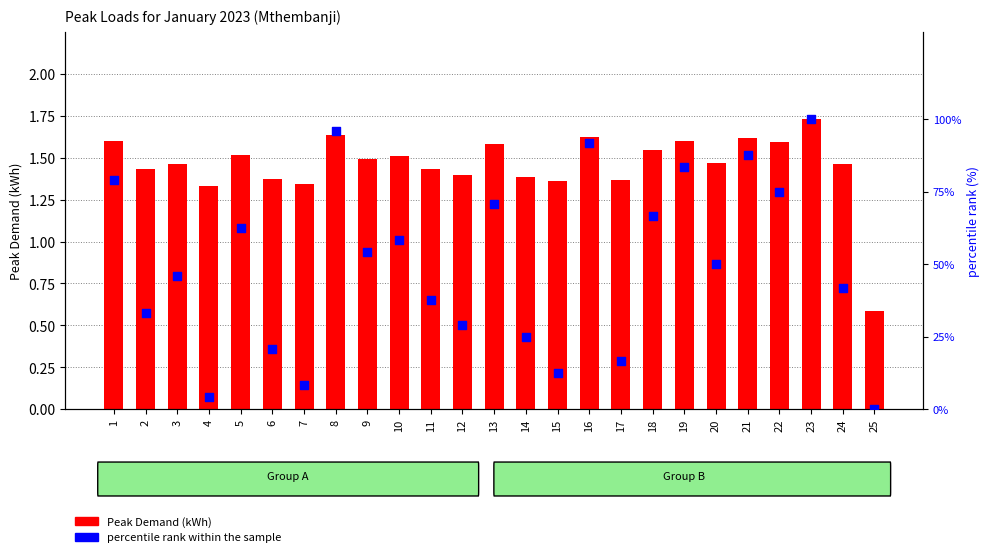

Which series has the largest Y range (max minus min)?

percentile rank within the sample